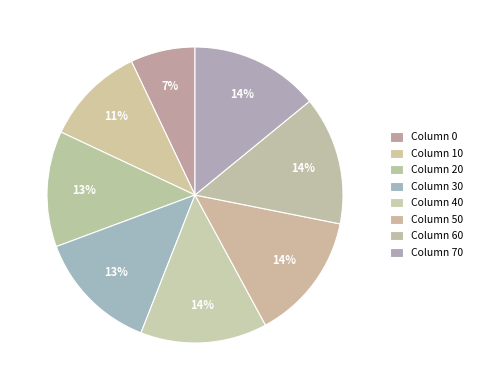

Count the number of slices in the pie.

8